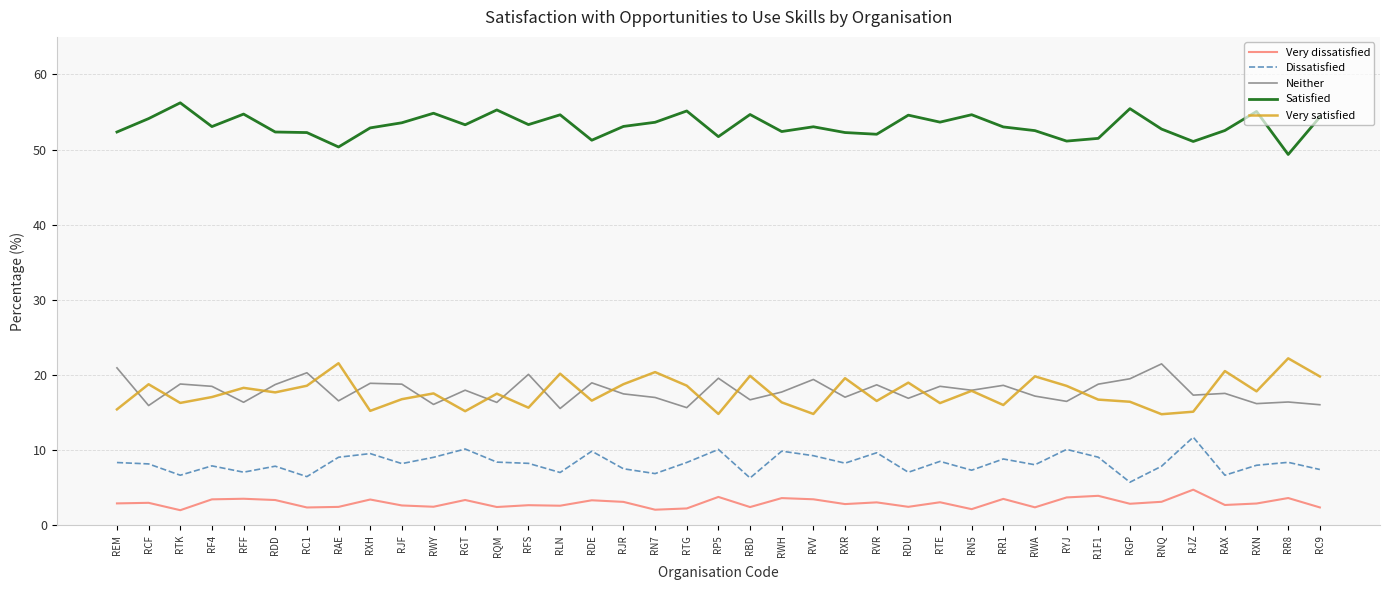

What is the lowest value of the Neither series?

15.5